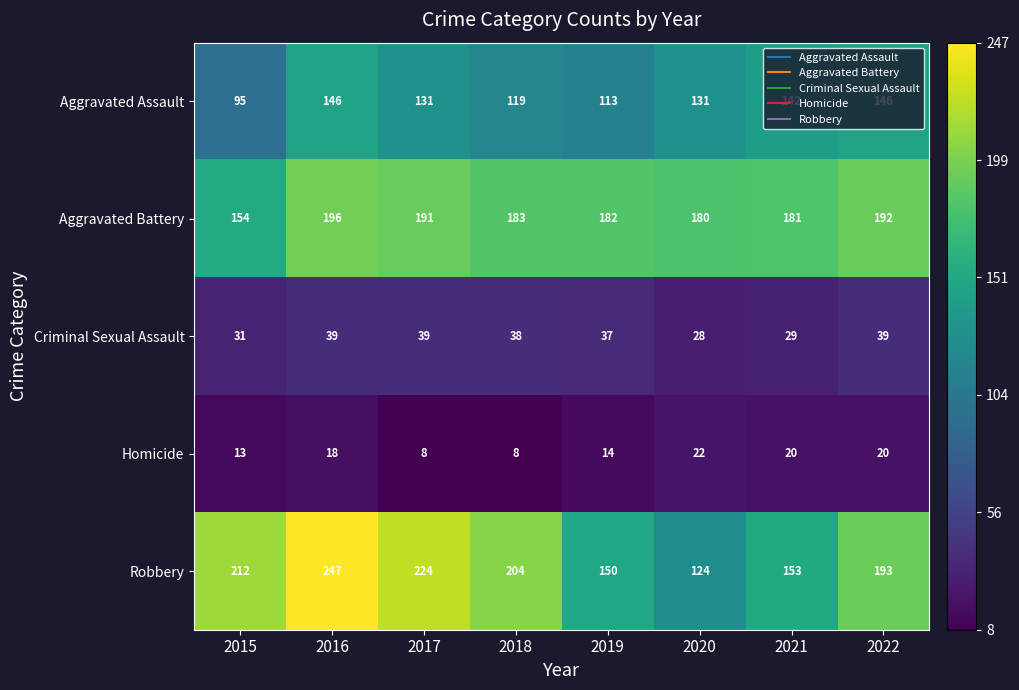

Rank the series by their maximum value, from lowest to highest.

Homicide, Criminal Sexual Assault, Aggravated Assault, Aggravated Battery, Robbery